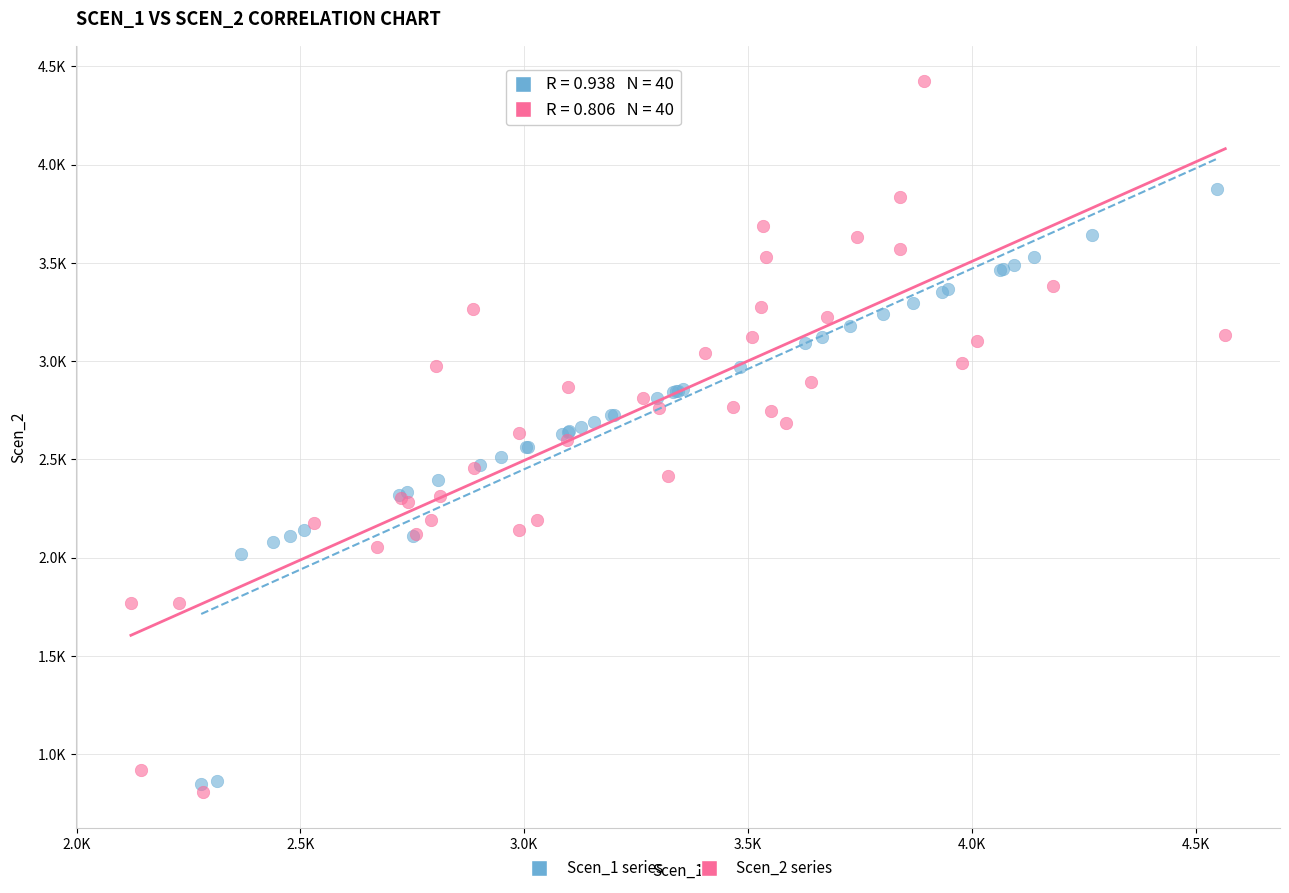

What are all the series names shown in the legend?

Scen_1 series, Scen_2 series